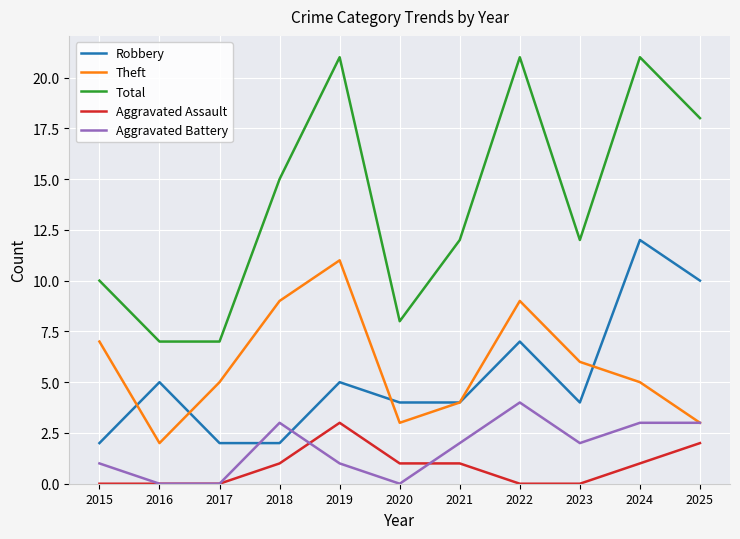

What is the difference between the maximum and minimum values in the Theft series?

9